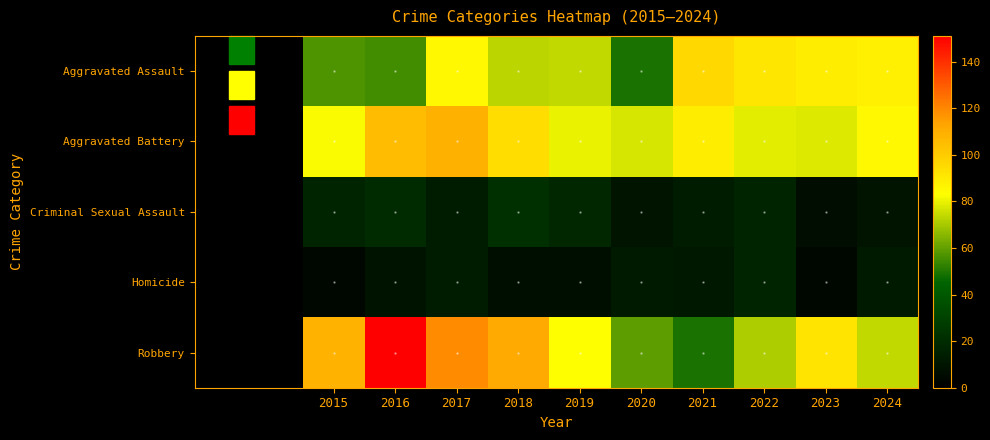

At how many categories does at least one series exceed 12?

10